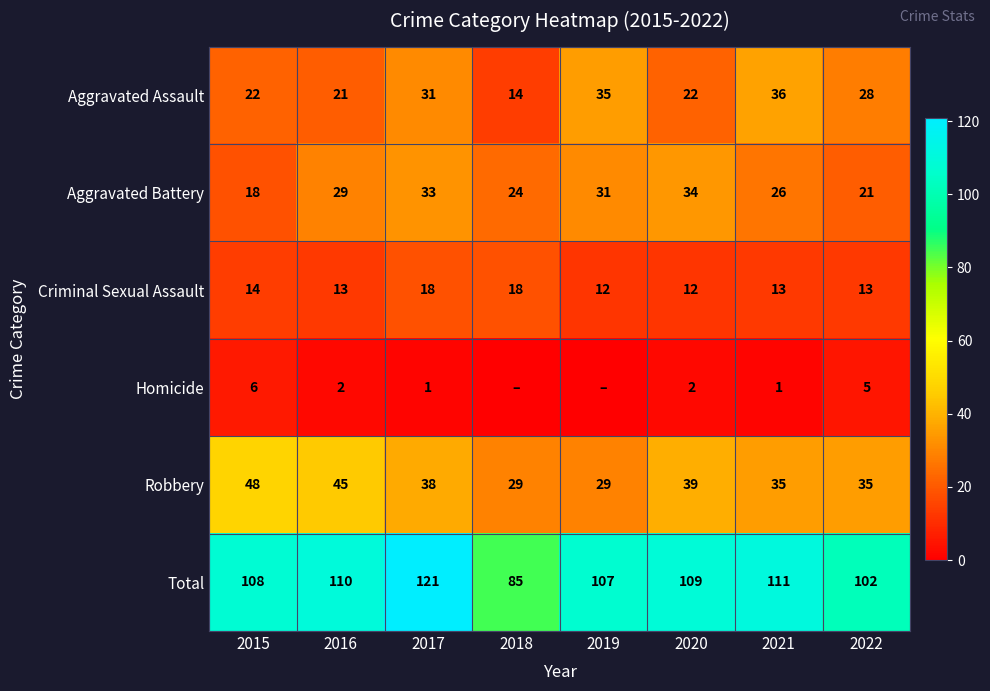

Is it true that Aggravated Assault equals 21 at 2016?

True